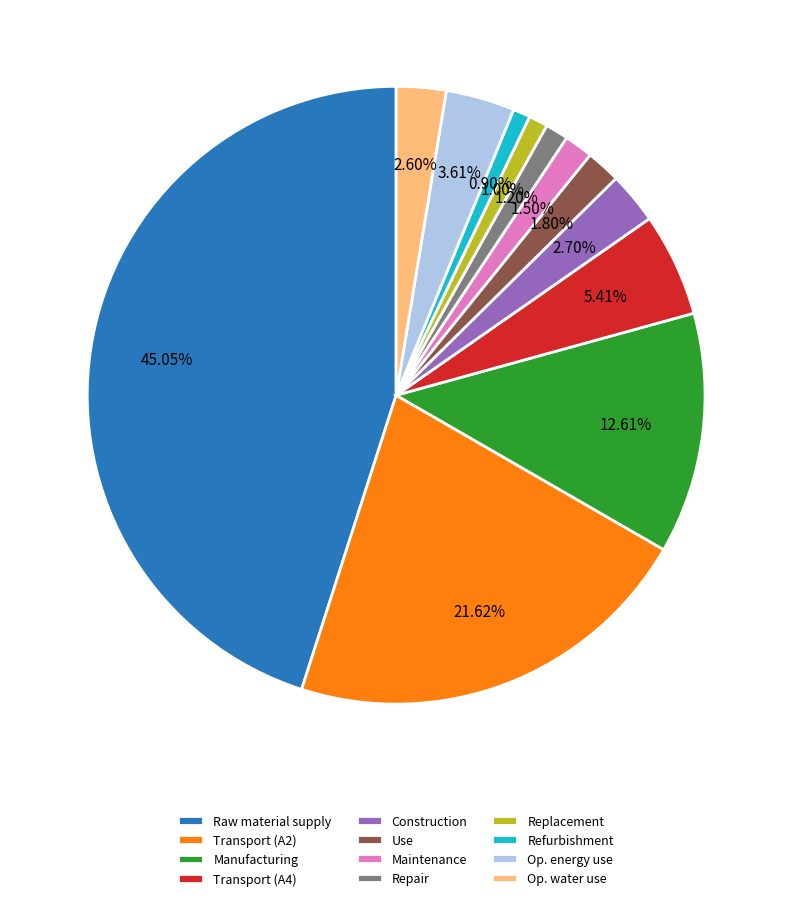

Which has a higher value, Maintenance or Op. water use?

Op. water use